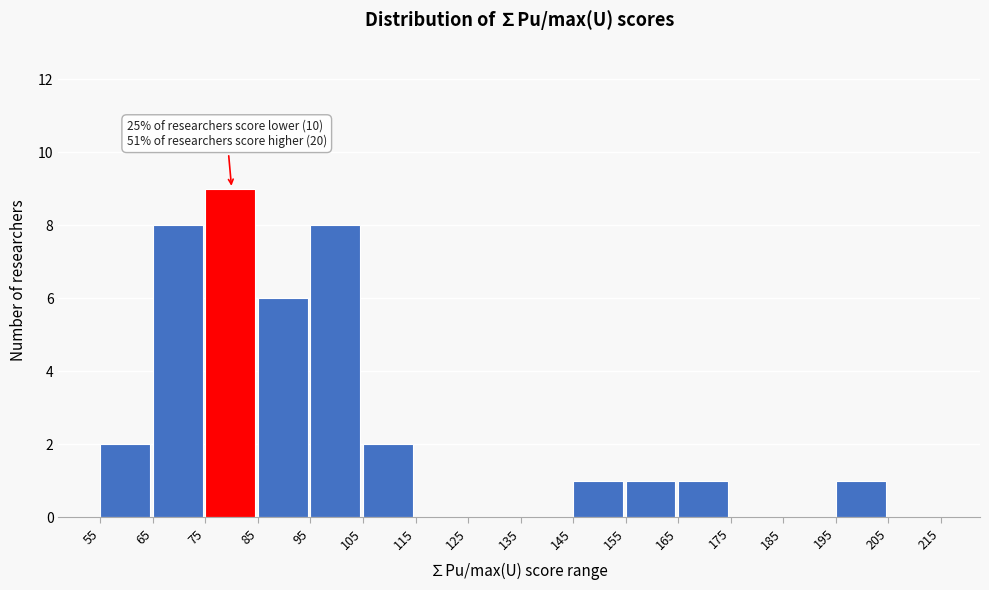

Over which range of the x-axis is the bar tallest?

75 to 85